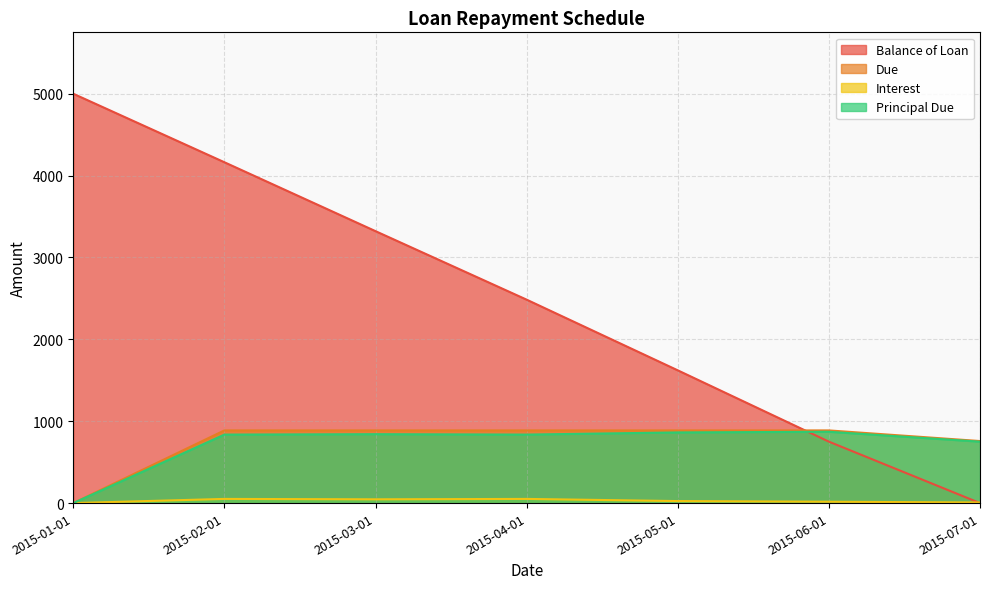

What is the difference between the maximum and minimum values in the Balance of Loan series?

5000.0